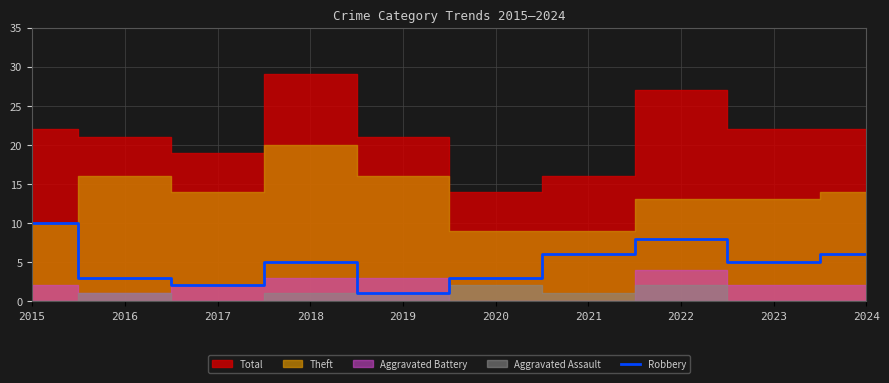

The Robbery series shows 5 at 2023. True or false?

True